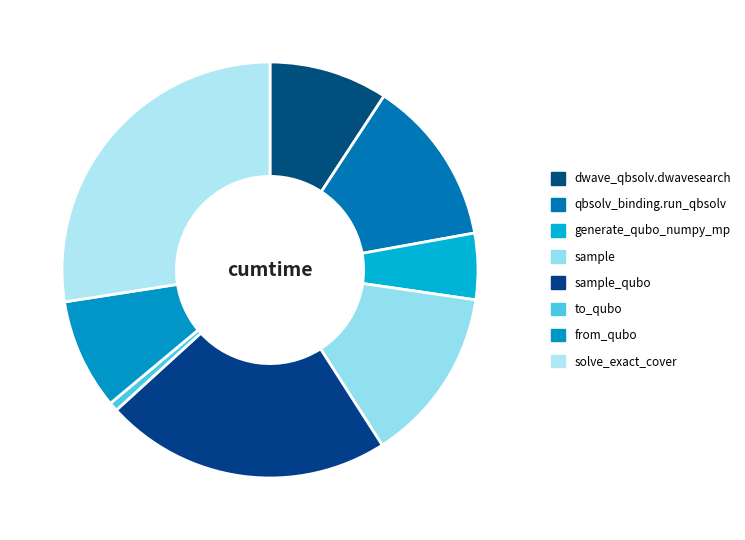

To the nearest percent, what is the difference between the solve_exact_cover and to_qubo slice percentages?

27%